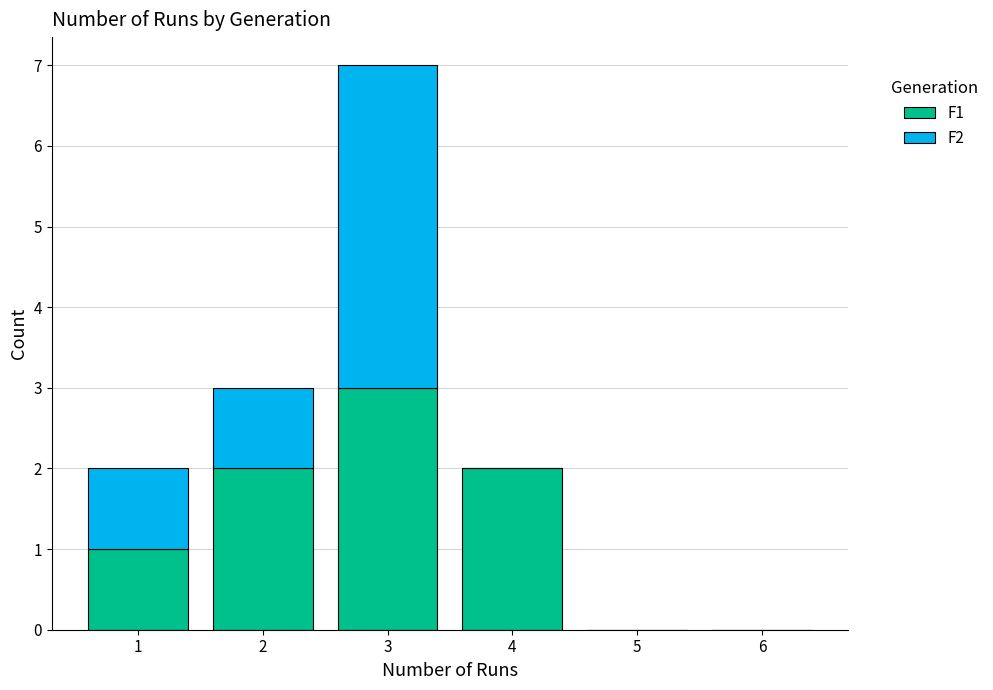

Reading left to right, transcribe this chart: for each stacked bar, give the range it covers on the x-axis and its total height. The values are not printed on the chart, so give them approximately, as read against the axis.

0.5 to 1.5: 2
1.5 to 2.5: 3
2.5 to 3.5: 7
3.5 to 4.5: 2
4.5 to 5.5: 0
5.5 to 6.5: 0